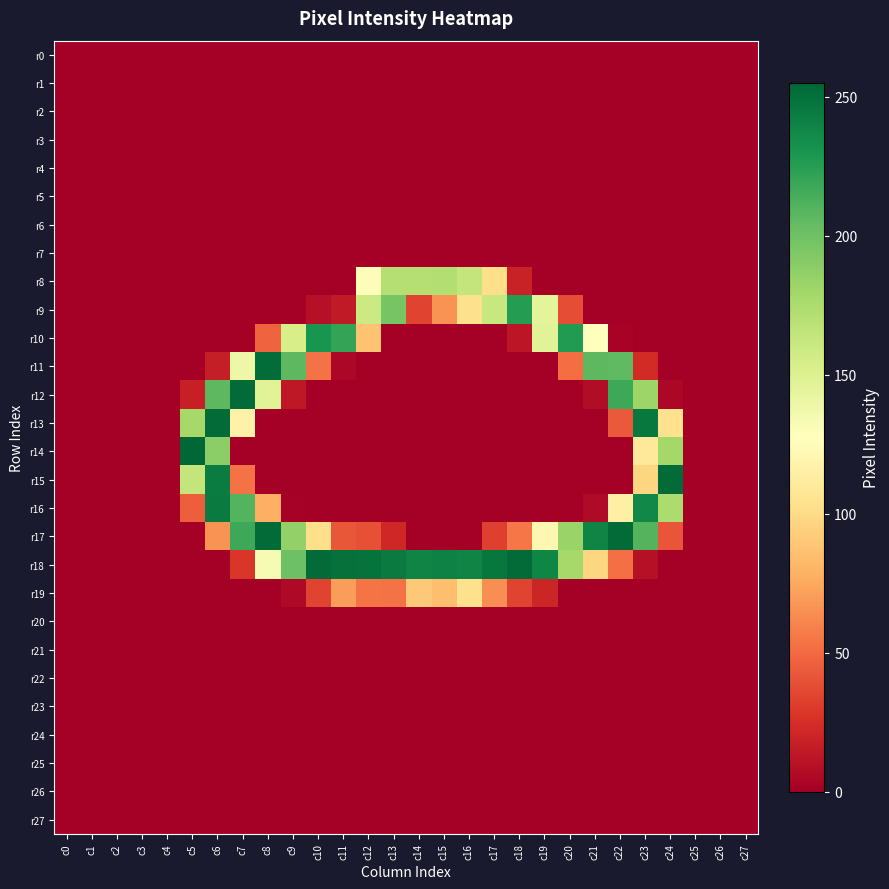

Which series has the largest range (max minus min)?

r14